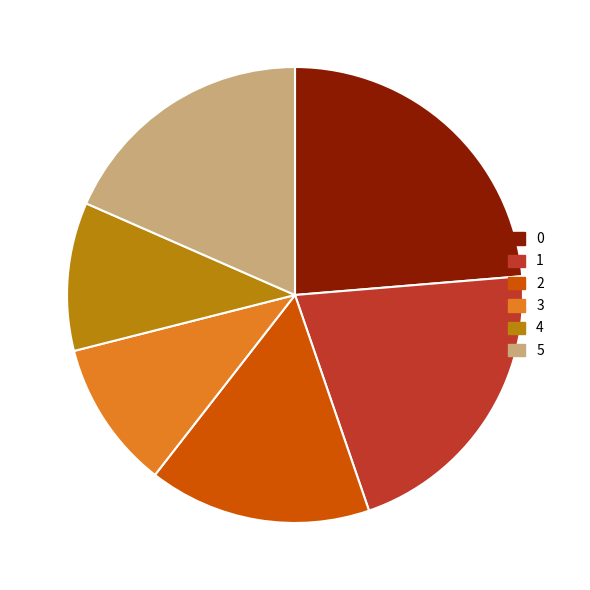

How many slices are in this pie chart?

6